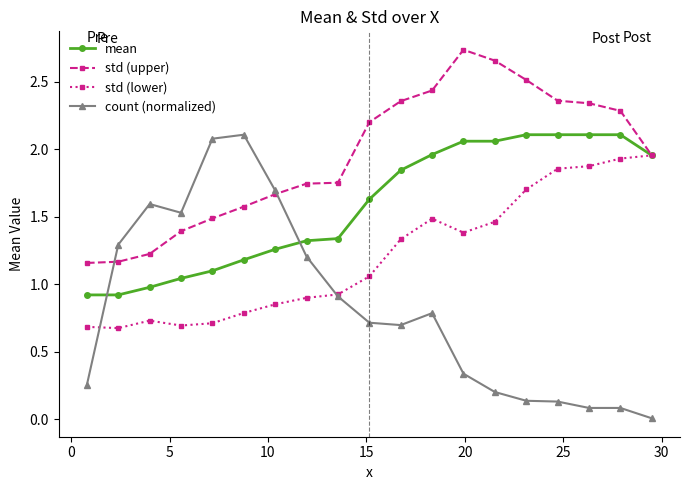

What are all the series names shown in the legend?

mean, std (upper), std (lower), count (normalized)